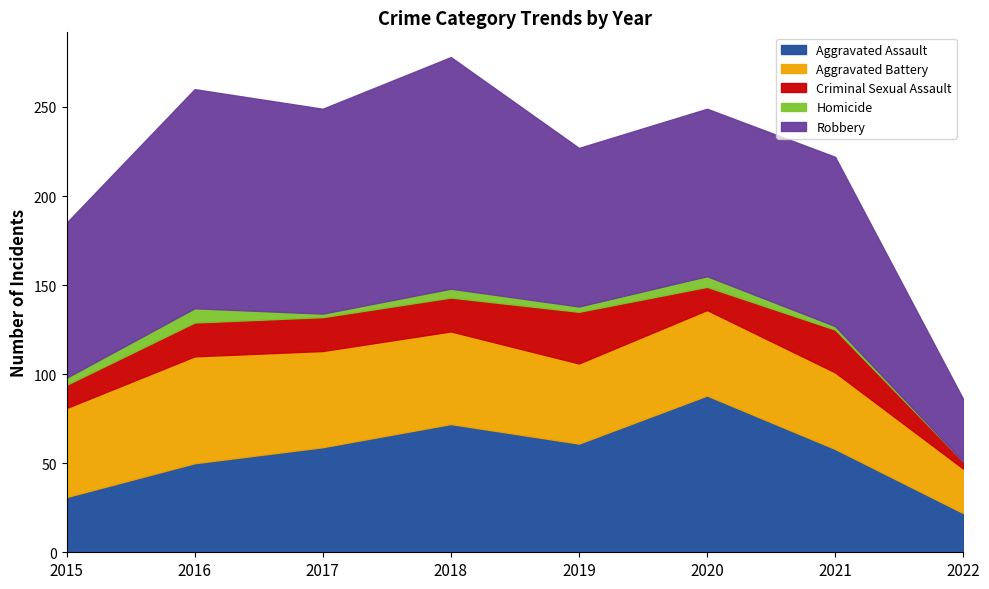

At which category is the sum across all series the highest?

2018